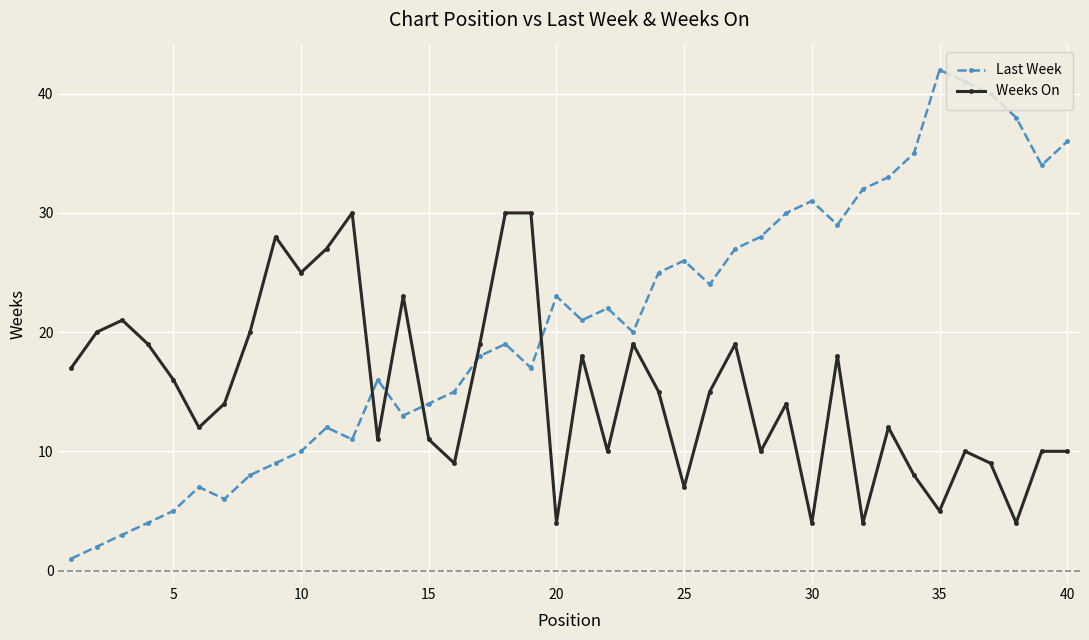

Count the number of categories in the chart.

40